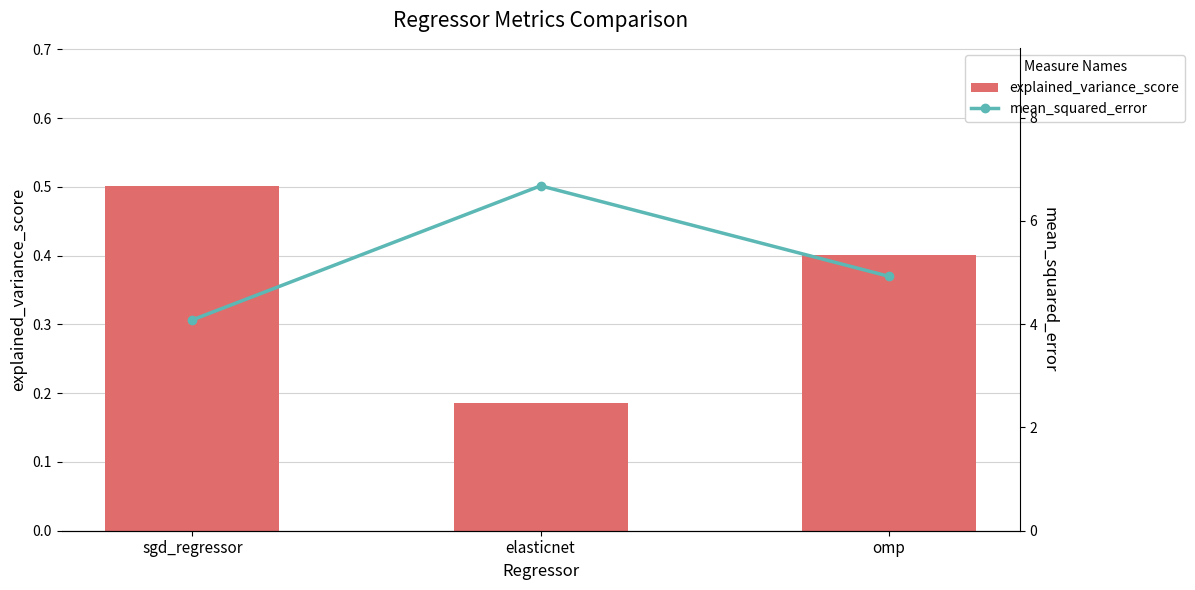

What is the difference between the explained_variance_score values at omp and sgd_regressor?

0.1